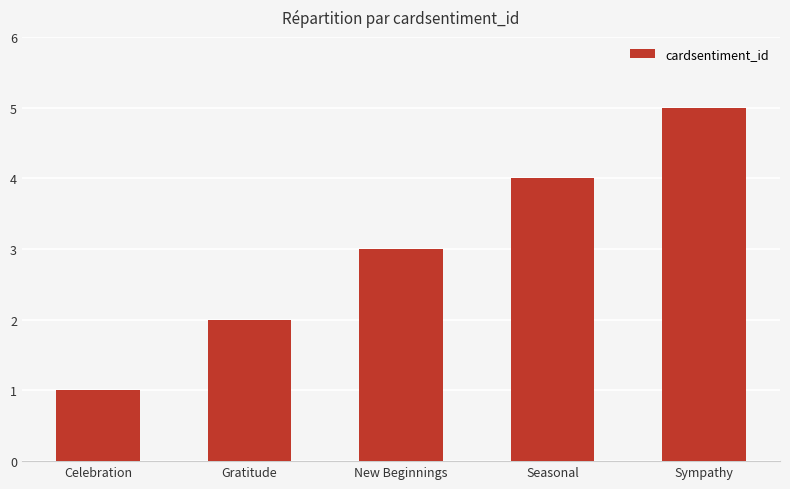

How many bars are there in total?

5